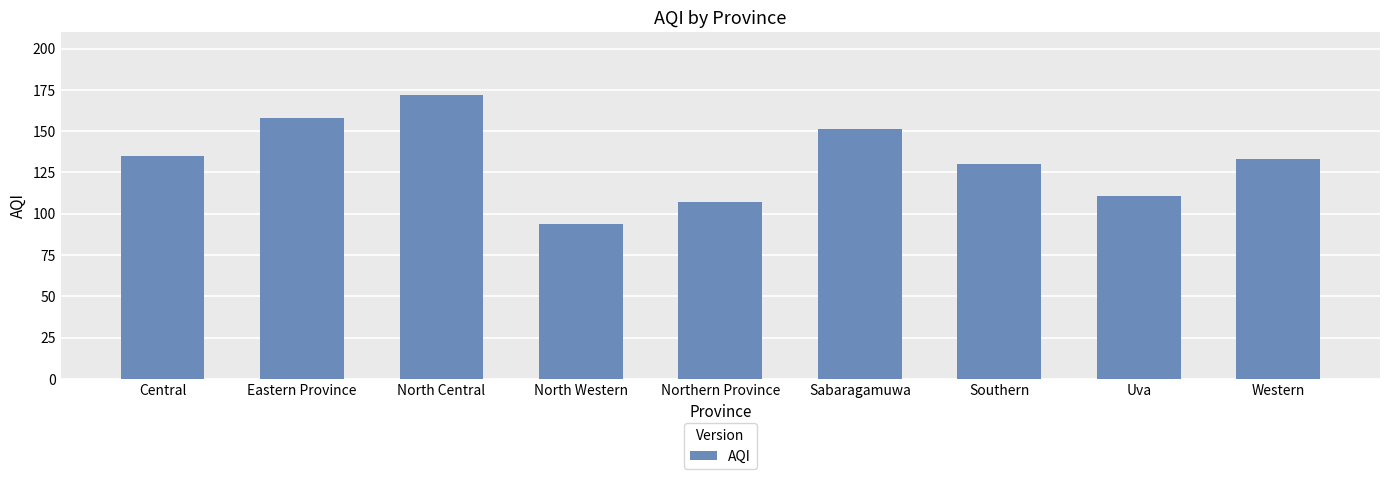

True or false: the data shows 133 at Western.

True